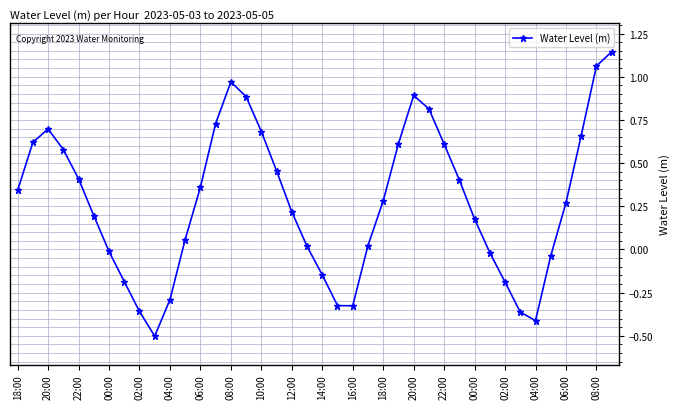

What is the difference between the second highest and minimum values?

1.6